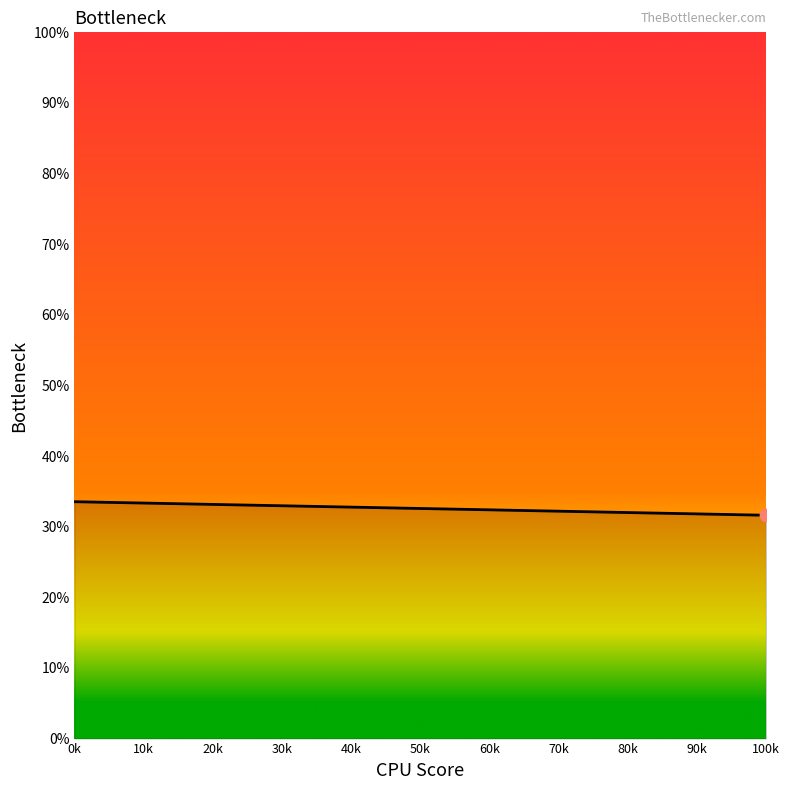

What is the ratio of the value at 1 to the value at 0?

0.9